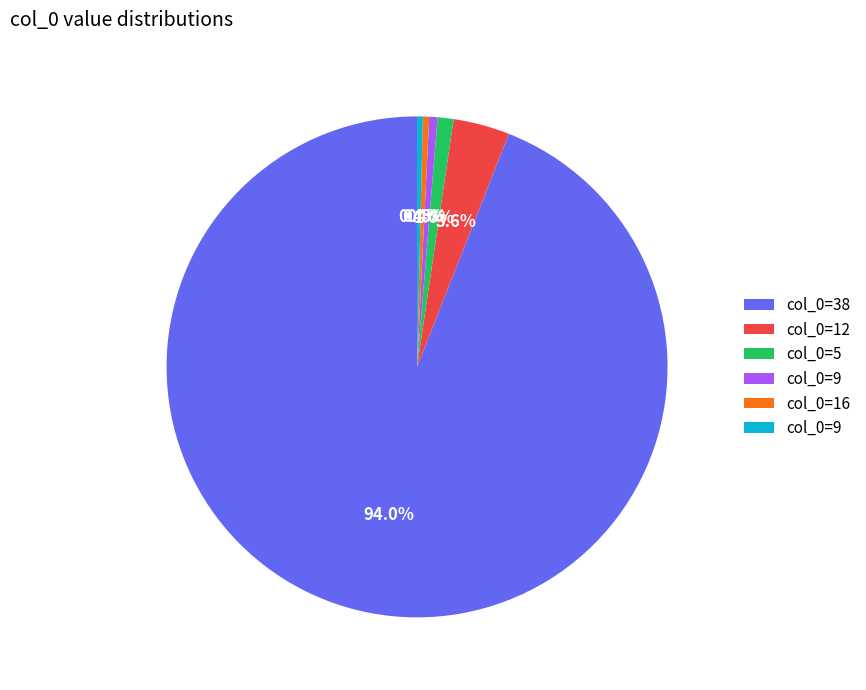

What is the largest slice in the pie chart?

38